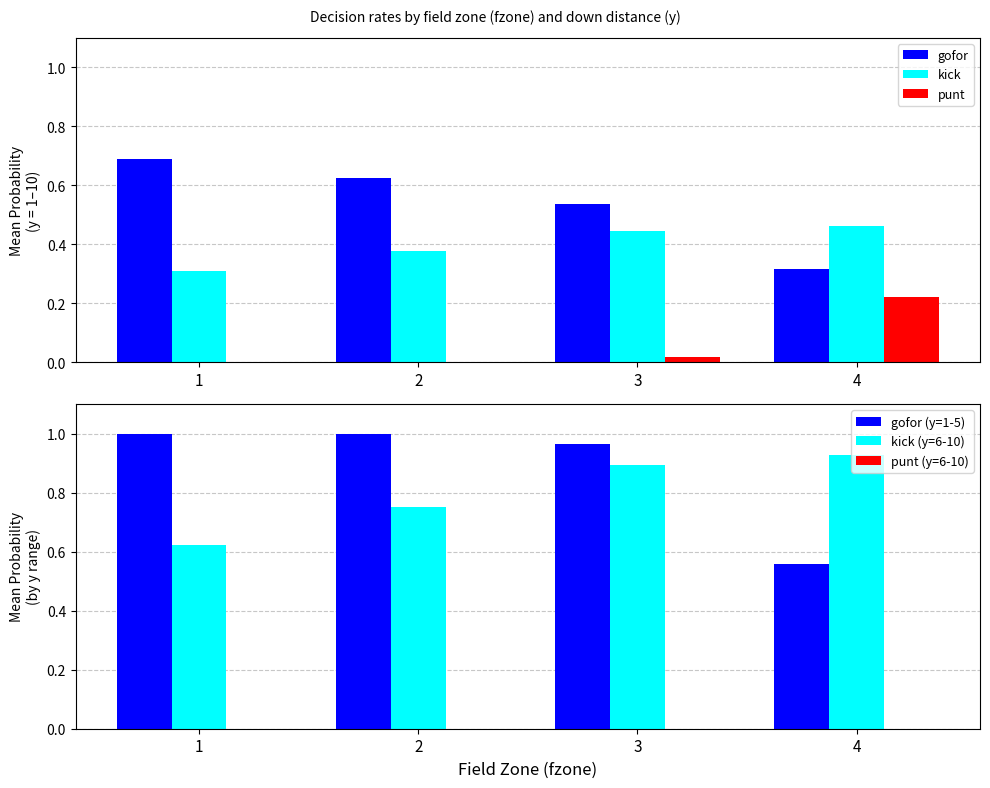

How many bars are there in total?

24